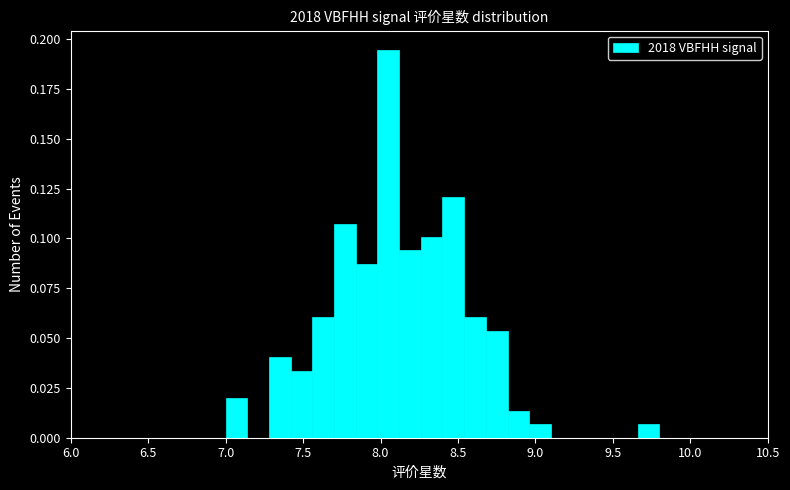

Around what value on the x-axis is the tallest bar? Give the approximate position of its centre, as read against the axis.

8.05